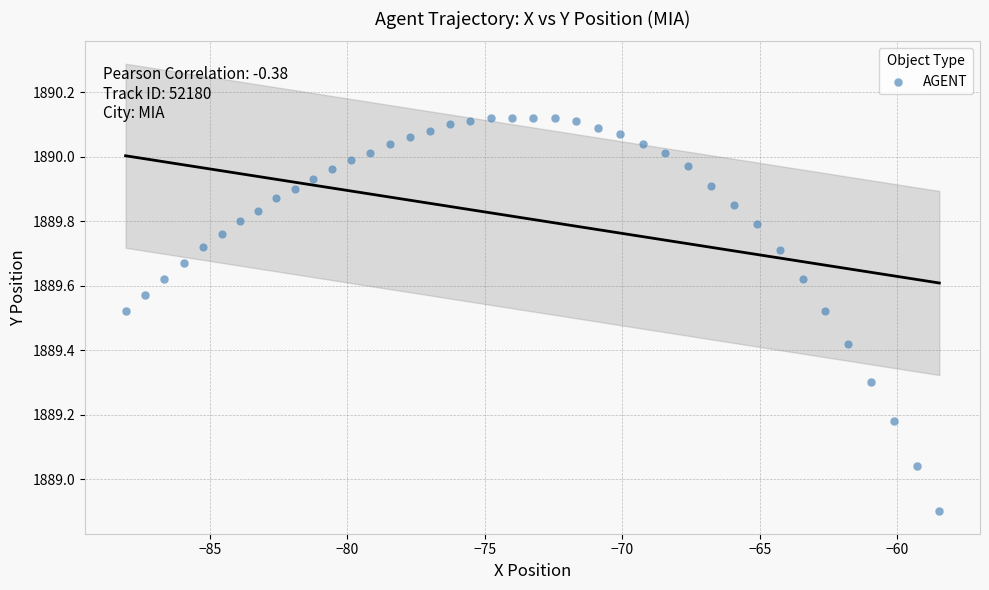

What is the range of Y values (max minus min)?

1.2